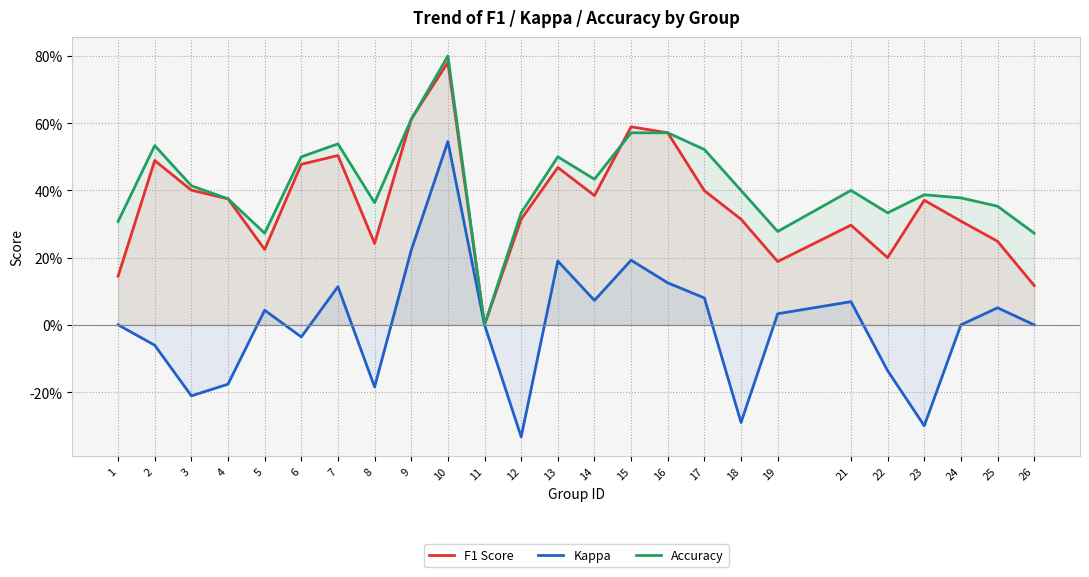

How many data points in Kappa are above 0?

12